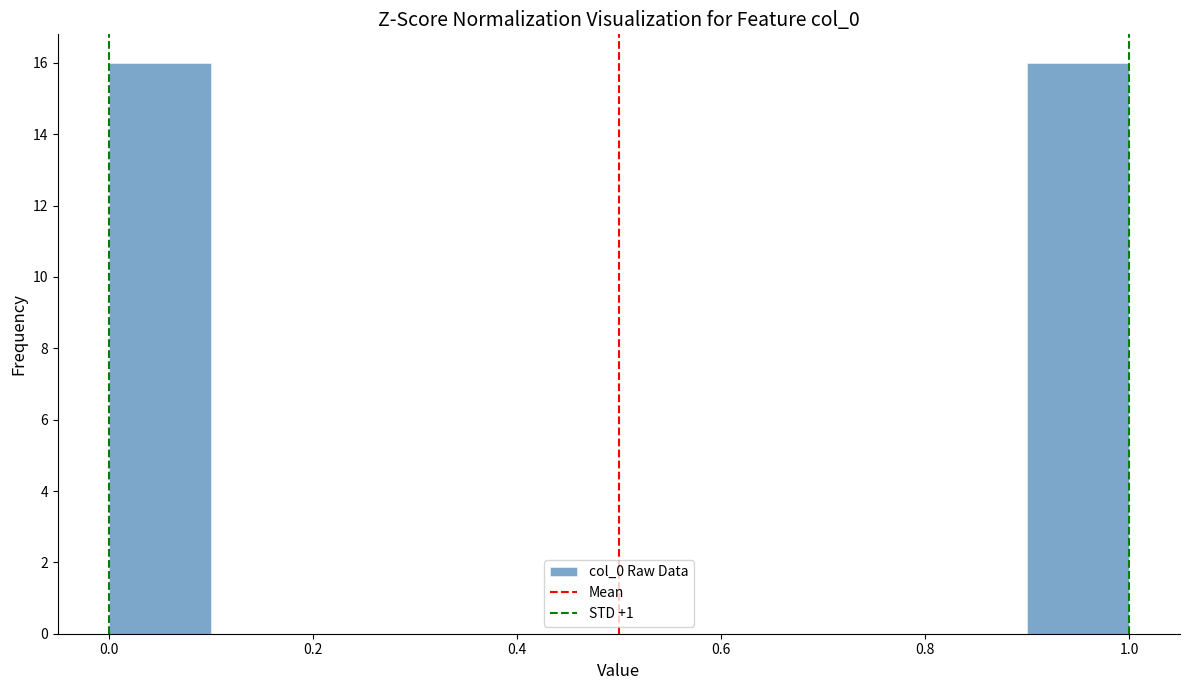

Reading left to right, list every bar in this chart as the range it spans on the x-axis followed by its height. The values are not printed on the chart, so give them approximately, as read against the axis.

0.0 to 0.1: 16
0.1 to 0.2: 0
0.2 to 0.3: 0
0.3 to 0.4: 0
0.4 to 0.5: 0
0.5 to 0.6: 0
0.6 to 0.7: 0
0.7 to 0.8: 0
0.8 to 0.9: 0
0.9 to 1.0: 16